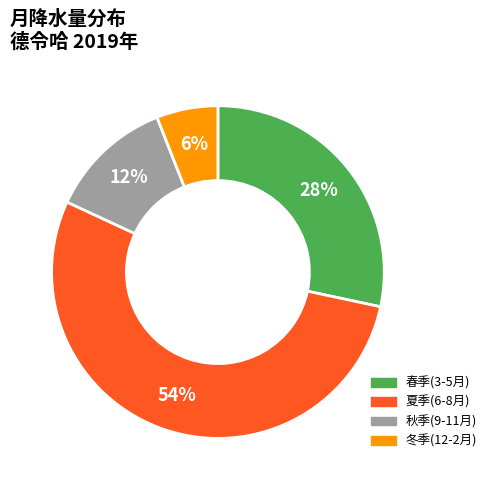

Is there a majority slice in this chart?

Yes